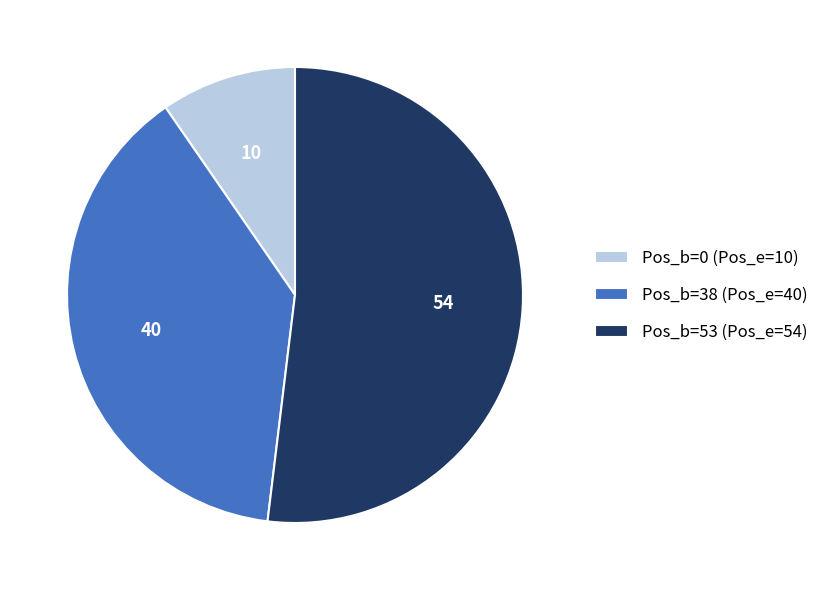

Which slice represents more than half of the pie?

Pos_b=53 (Pos_e=54)